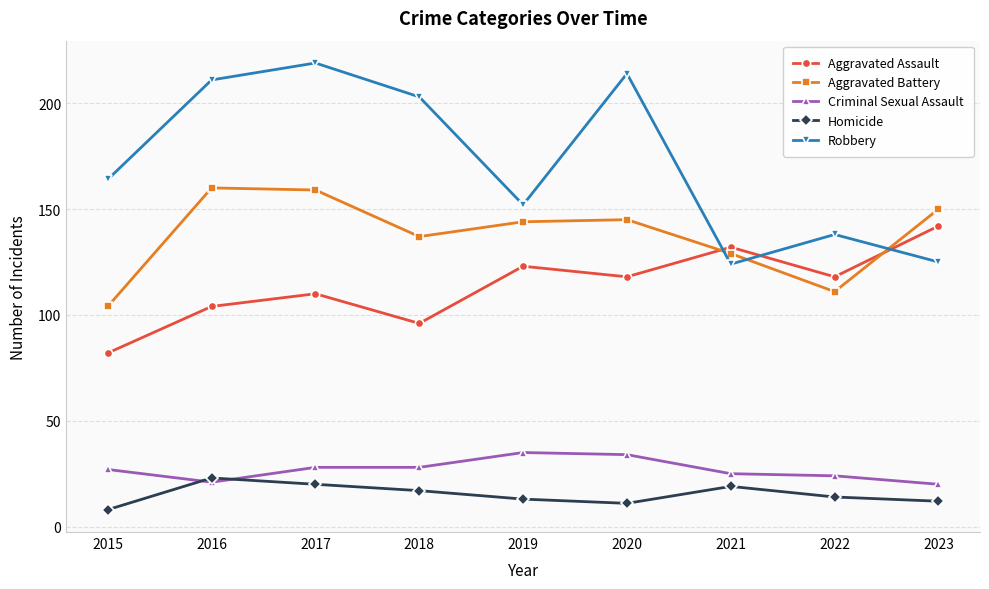

At which category does Aggravated Assault reach its first local peak?

2017